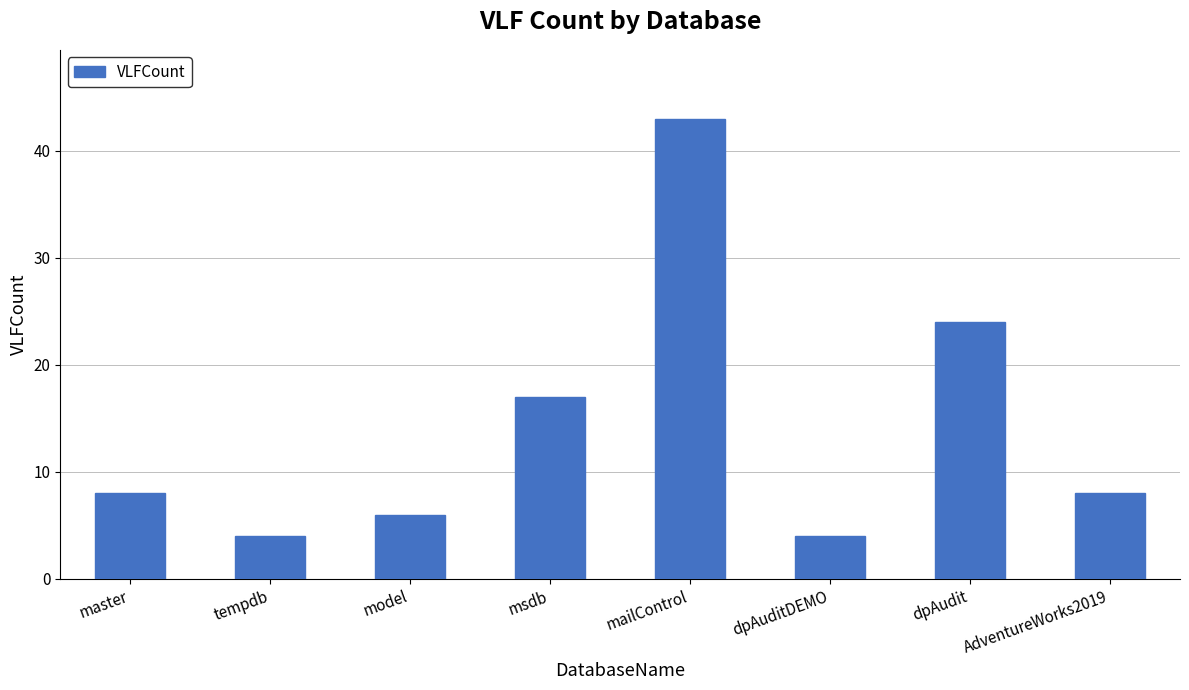

What is the label of the 3rd bar from the right?

dpAuditDEMO